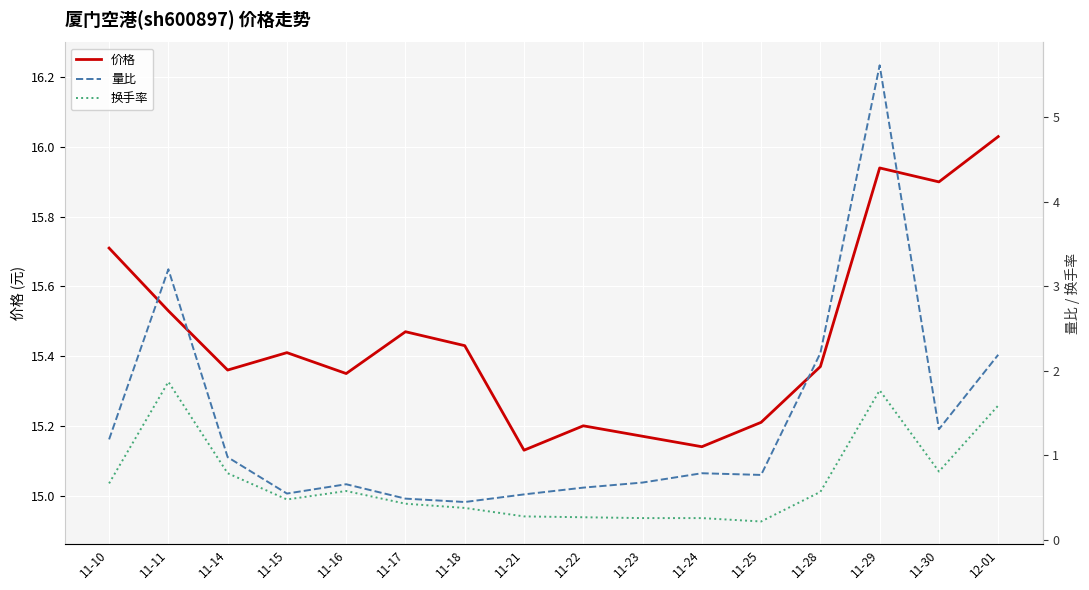

What is the approximate value of 换手率 at 11-11?

1.9